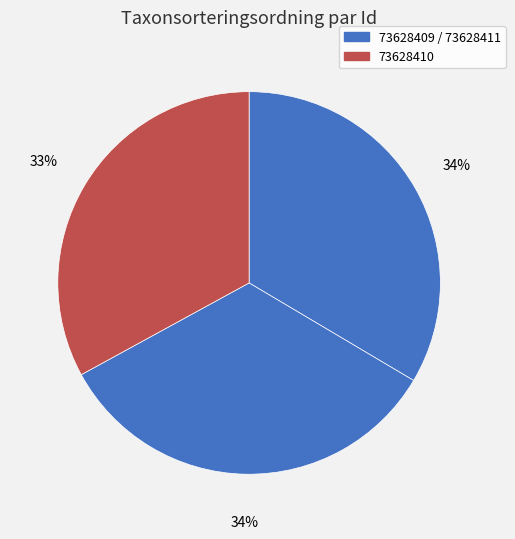

Which category has the smallest portion of the pie?

73628410